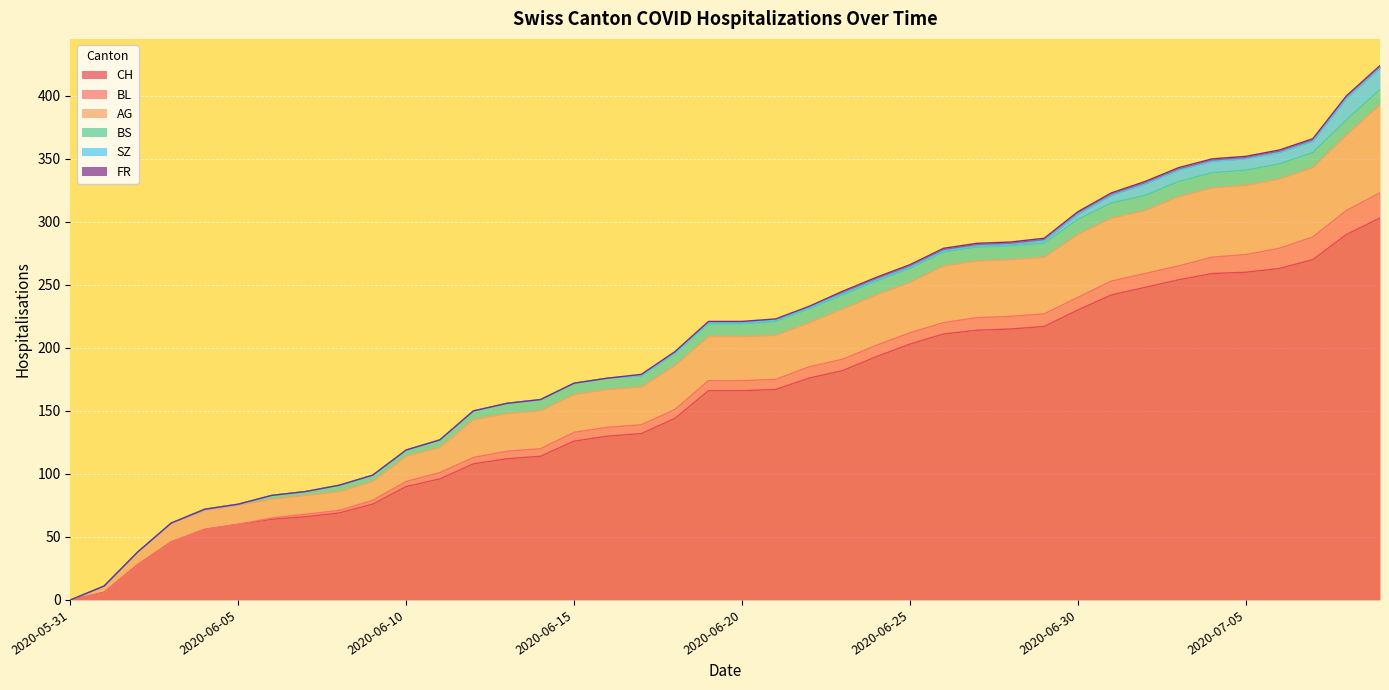

At which label does CH first exceed 166?

2020-06-21